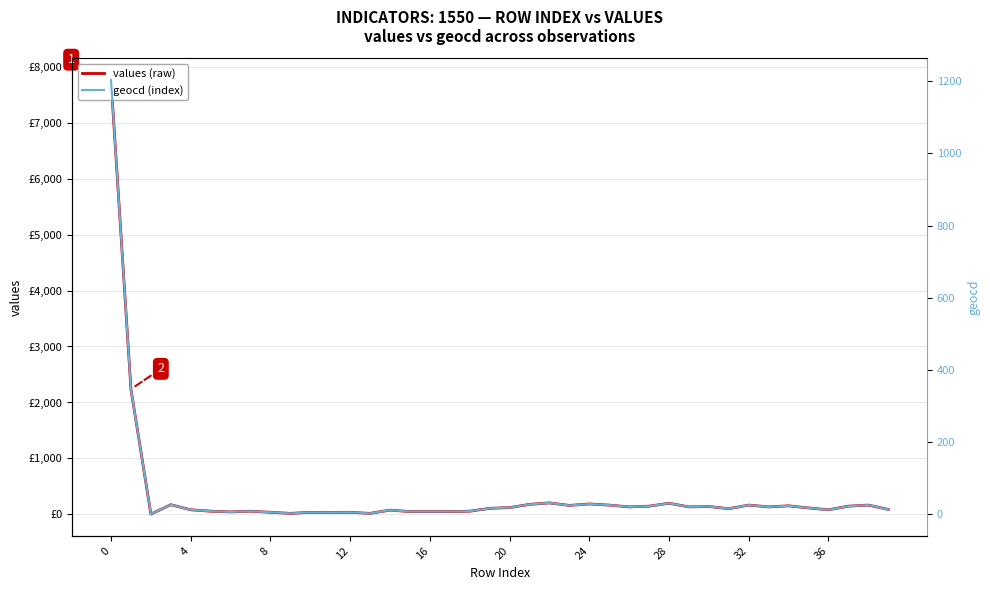

What is the sum of the geocd (index) values at 28 and 21?

59